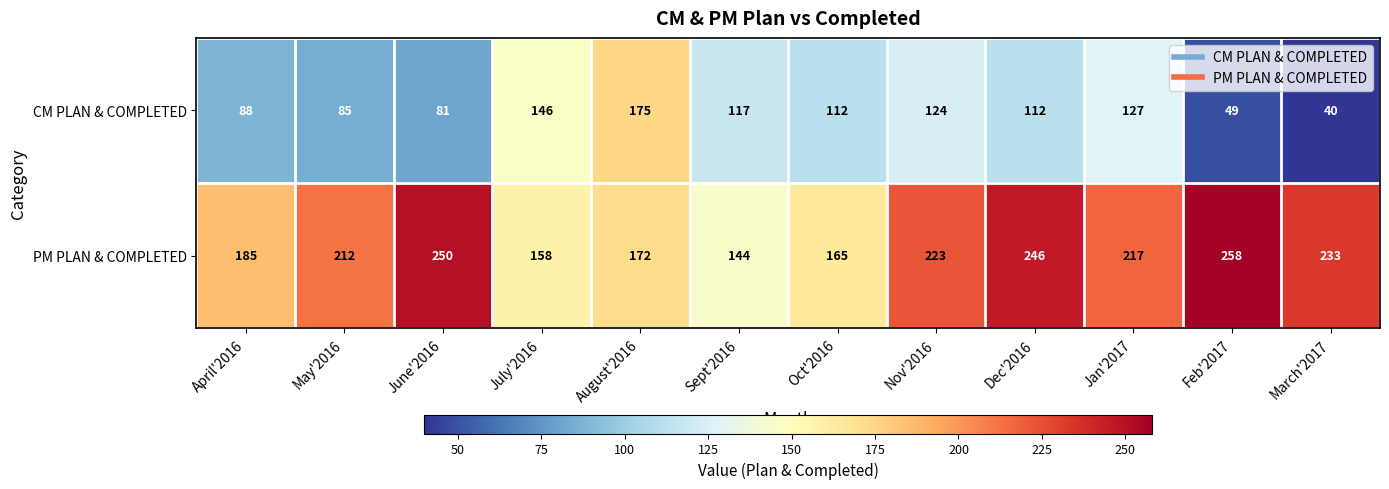

Which category has the lowest value in the CM PLAN & COMPLETED series?

March'2017